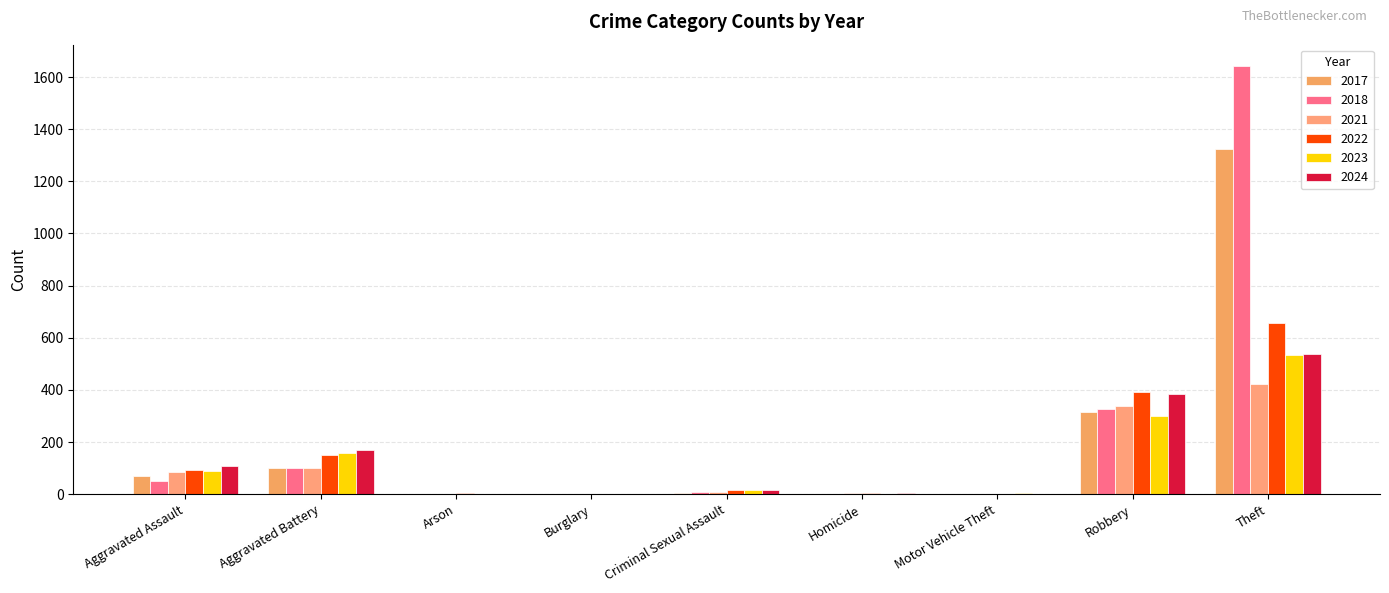

What is the difference between the highest and lowest values at Theft?

1218